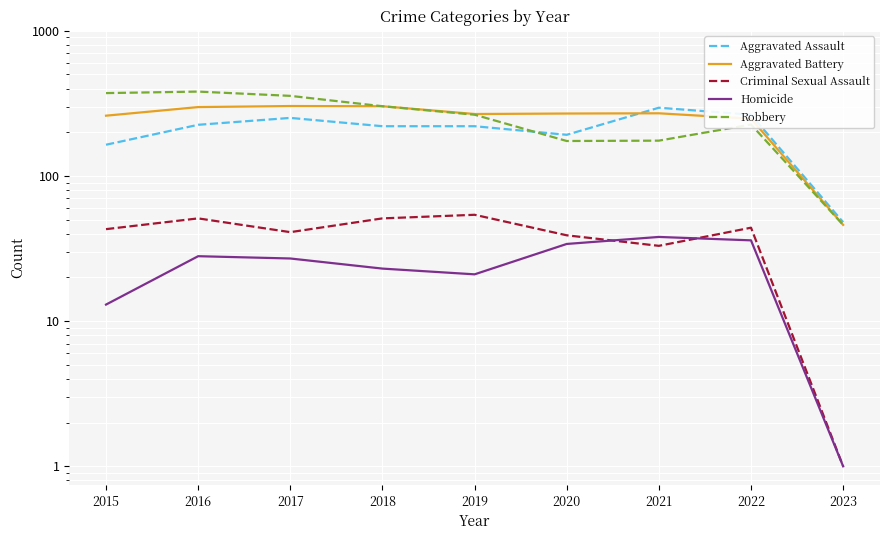

What are all the series names shown in the legend?

Aggravated Assault, Aggravated Battery, Criminal Sexual Assault, Homicide, Robbery